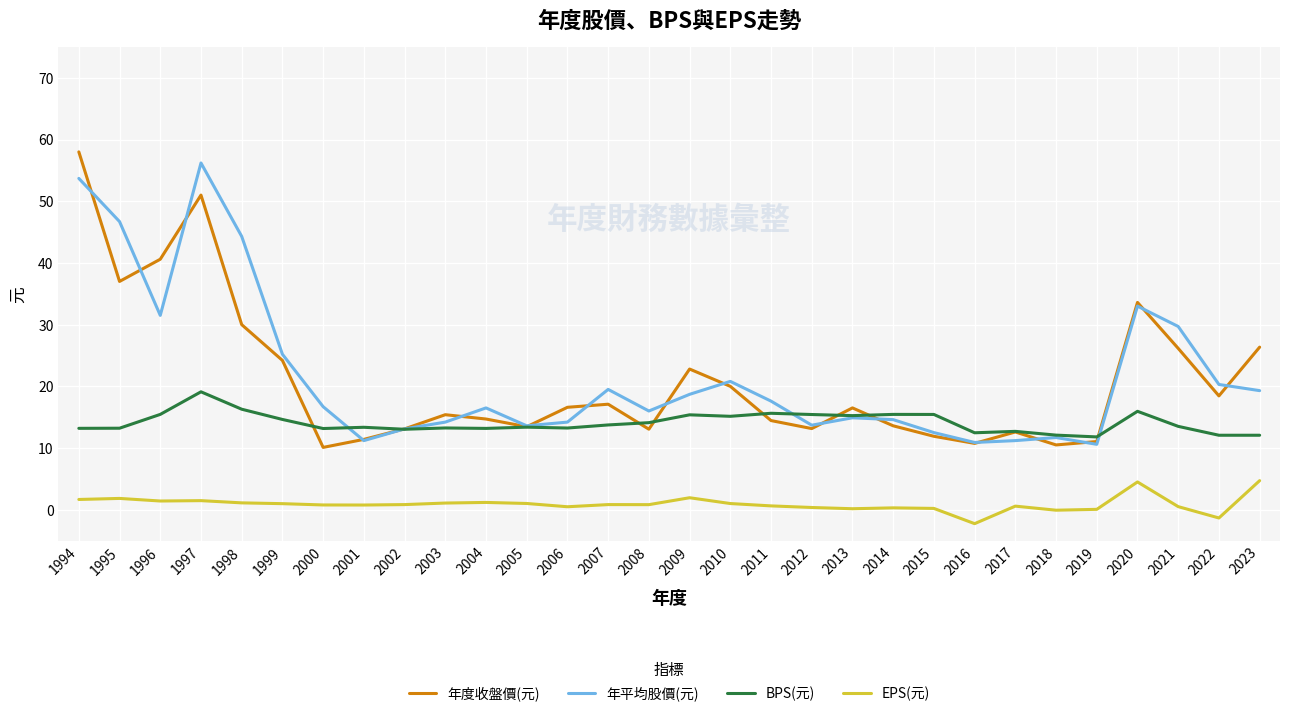

Is the value of 年度收盤價(元) at 2023 greater than the value of 年平均股價(元) at 2009?

Yes